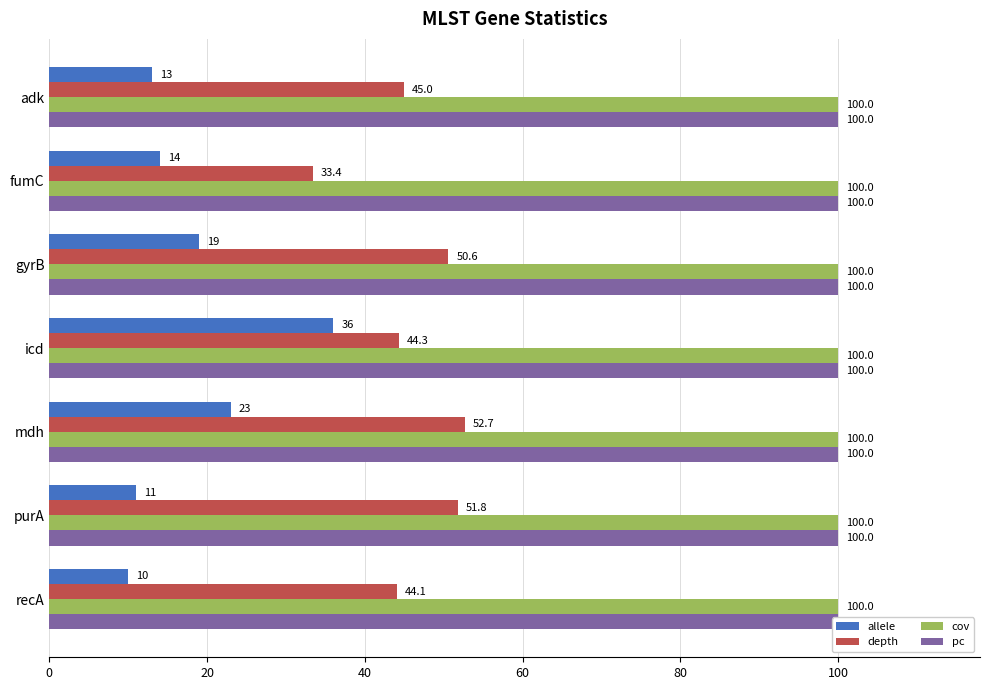

What are all the series names shown in the legend?

allele, depth, cov, pc